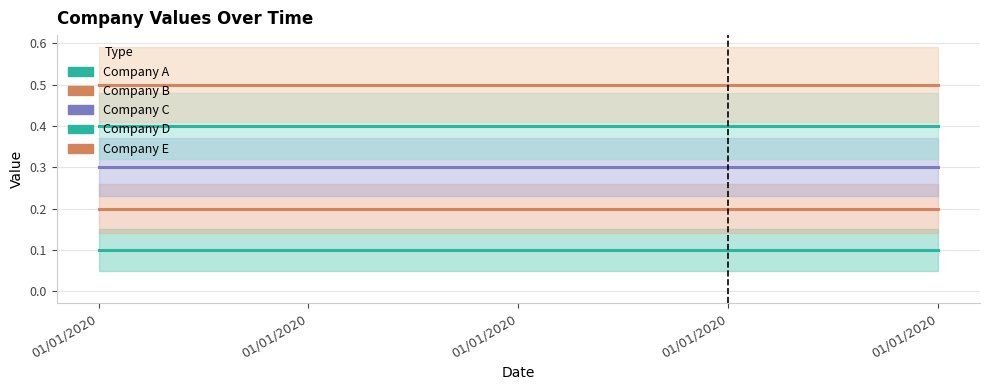

True or false: Company C has more than 1 points higher than both neighbors.

False